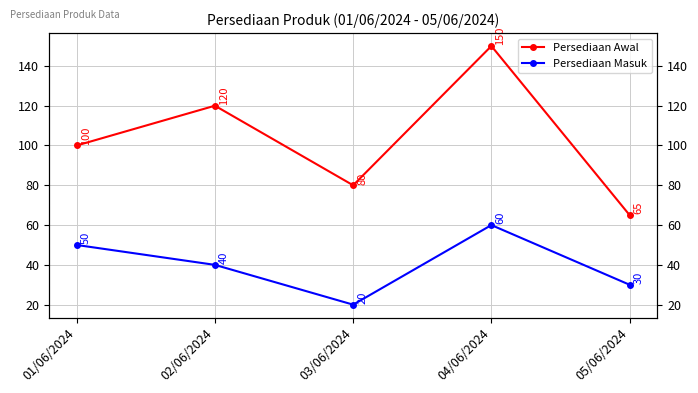

At which label does Persediaan Awal reach its minimum?

05/06/2024